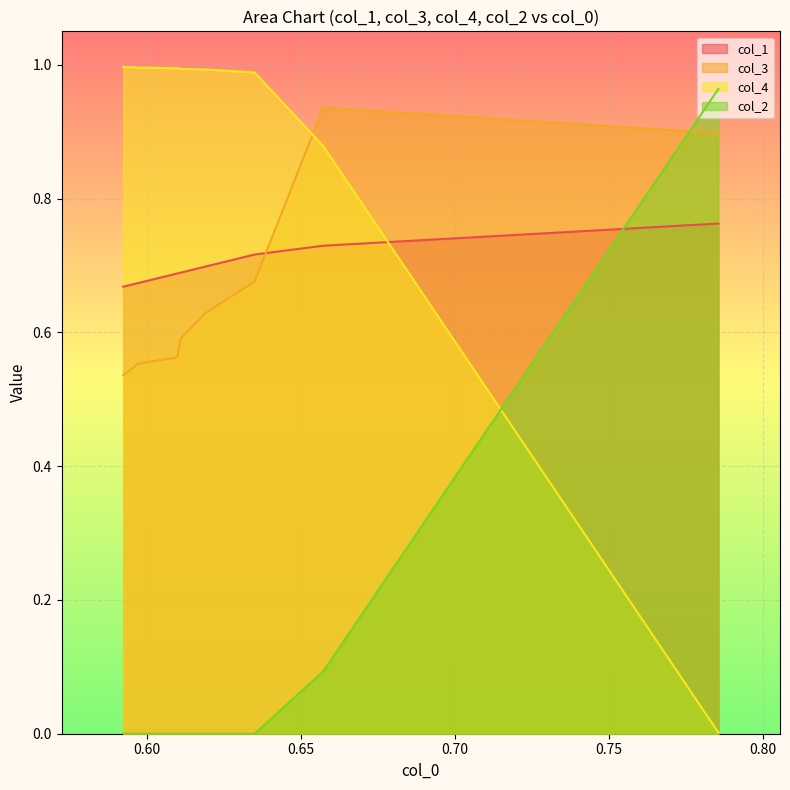

Count the number of categories in the chart.

10